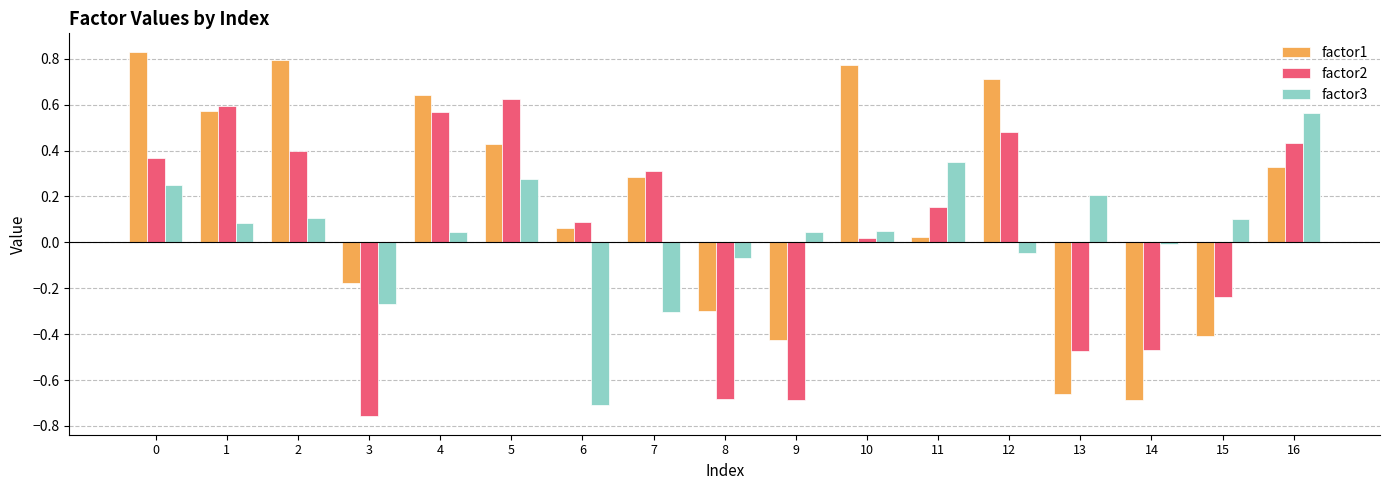

Which series changed the most between 12 and 13?

factor1